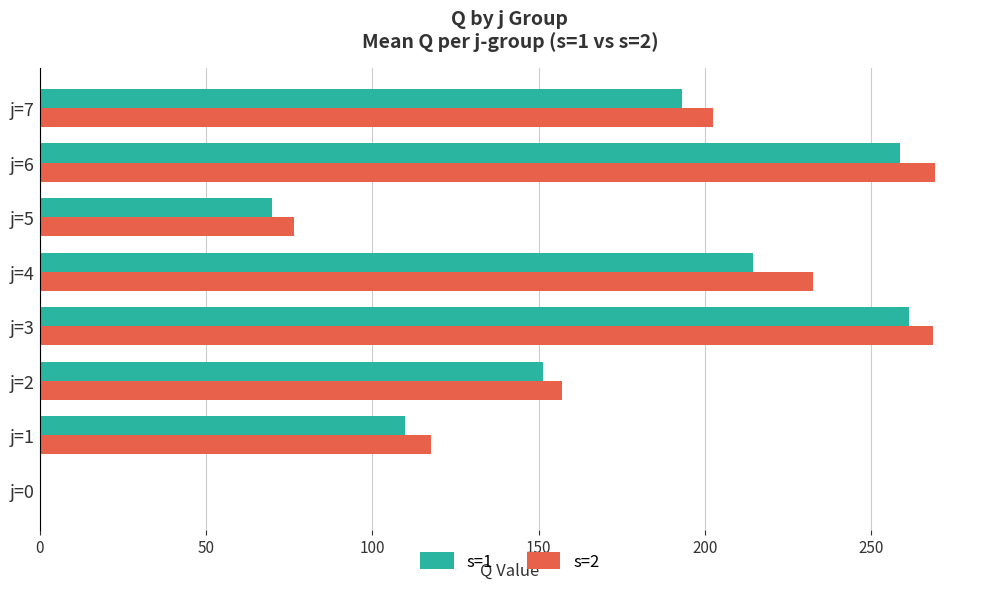

Count the number of data series in this chart.

2